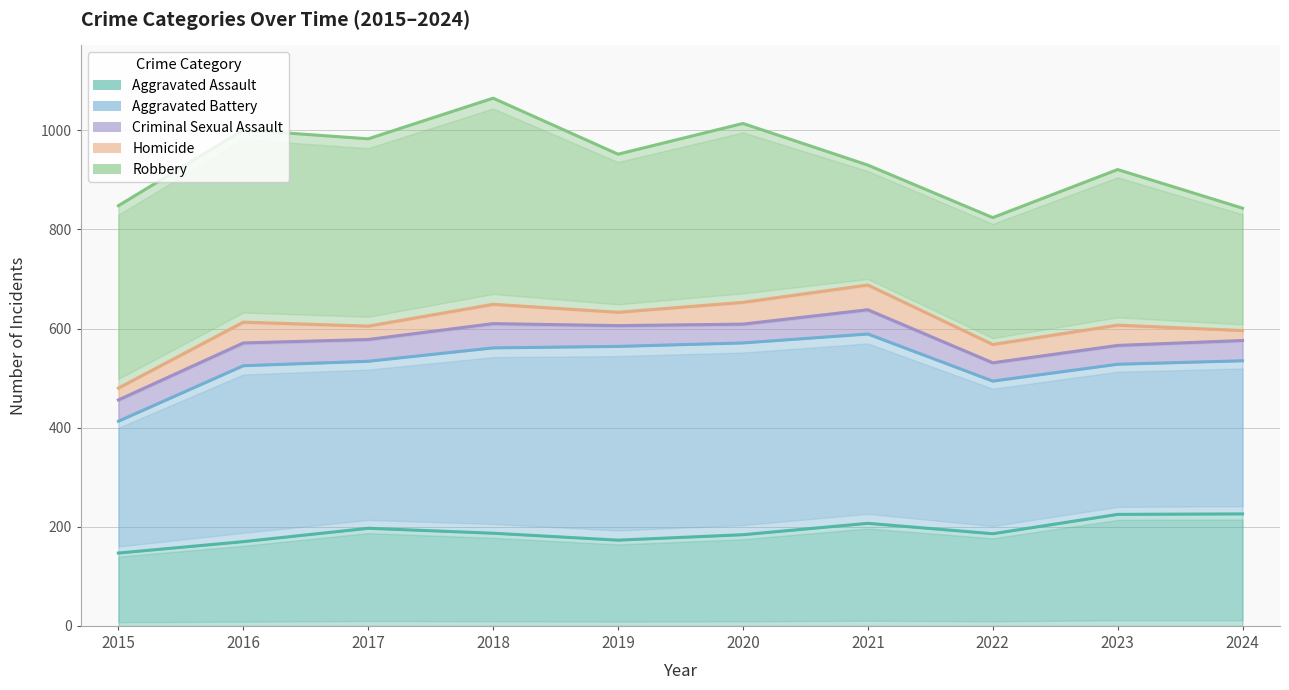

Is the value of Criminal Sexual Assault at 2021 greater than the value of Robbery at 2020?

No